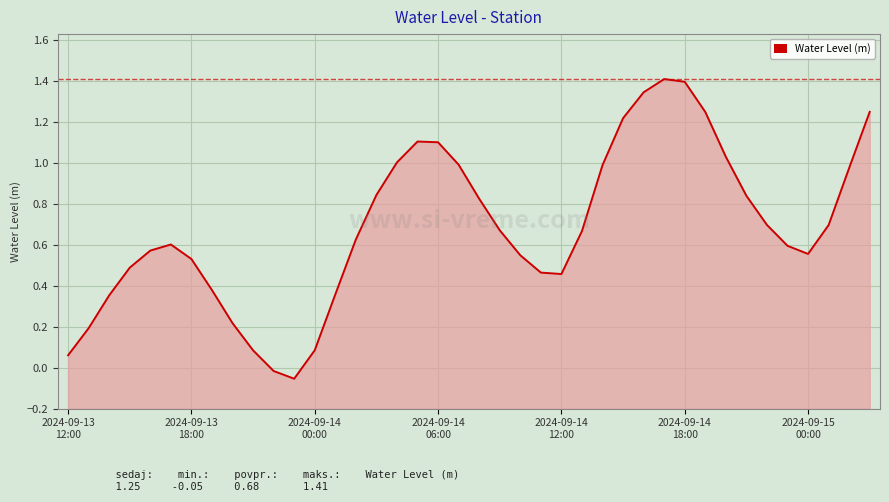

Which category has the lowest value across all series?

11